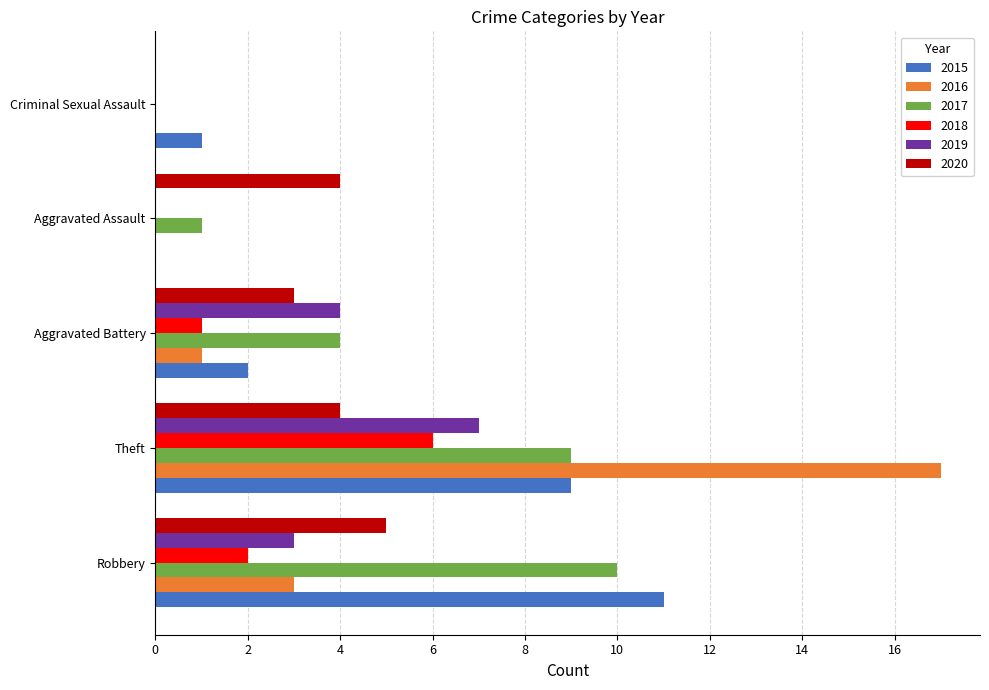

Is it true that 2019 equals -3 at Criminal Sexual Assault?

False